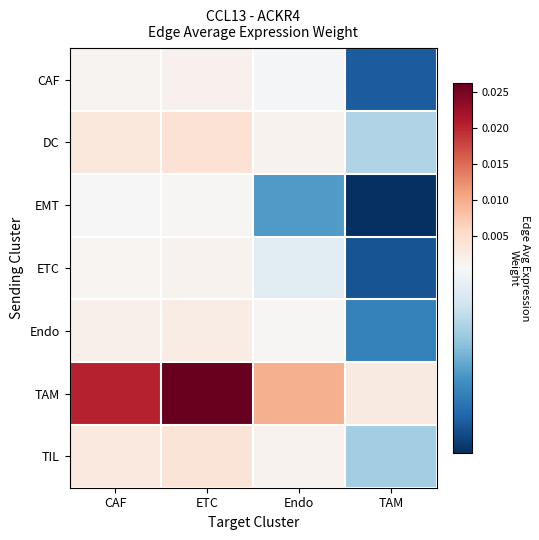

At how many categories does at least one series exceed 0?

4